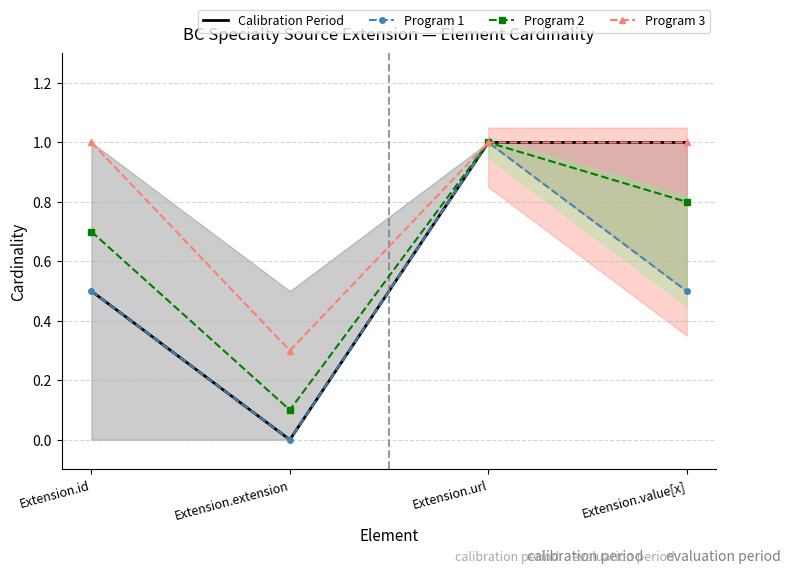

Count the number of categories in the chart.

4